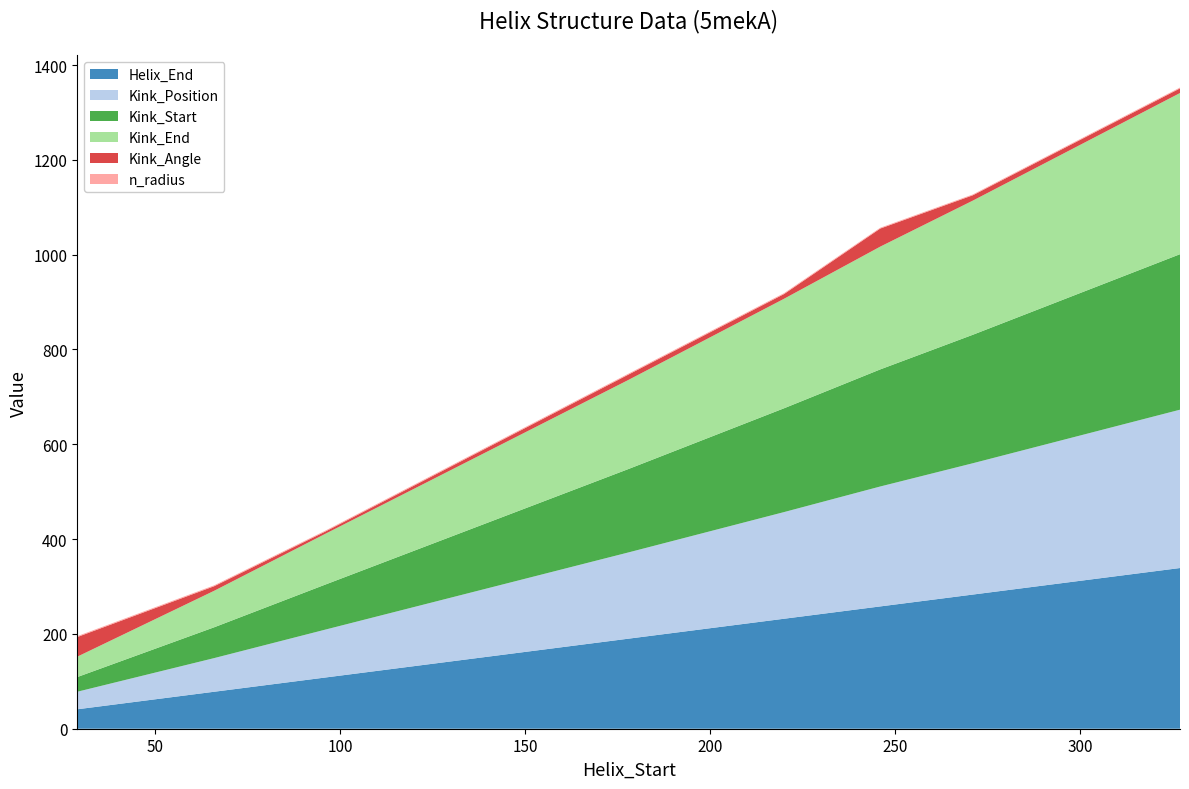

Reading left to right, extract all data points from this chart.

Helix_End: 41.0	78.0	108.0	190.0	232.0	258.0	283.0	339.0
Kink_Position: 37.0	71.0	101.0	182.0	225.0	253.0	277.0	334.0
Kink_Start: 31.0	65.0	95.0	176.0	219.0	247.0	271.0	328.0
Kink_End: 43.0	77.0	107.0	188.0	231.0	259.0	283.0	340.0
Kink_Angle: 41.4	9.6	4.8	11.3	10.0	38.1	11.3	9.8
n_radius: 1.9	1.9	1.9	1.9	1.9	1.7	1.7	1.8